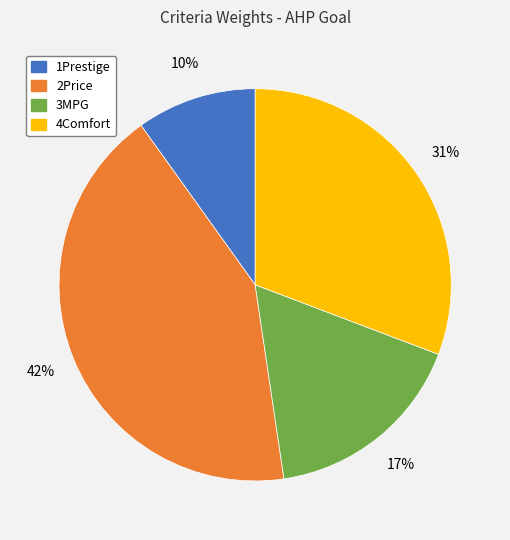

To the nearest percent, what portion does 1Prestige represent?

10%